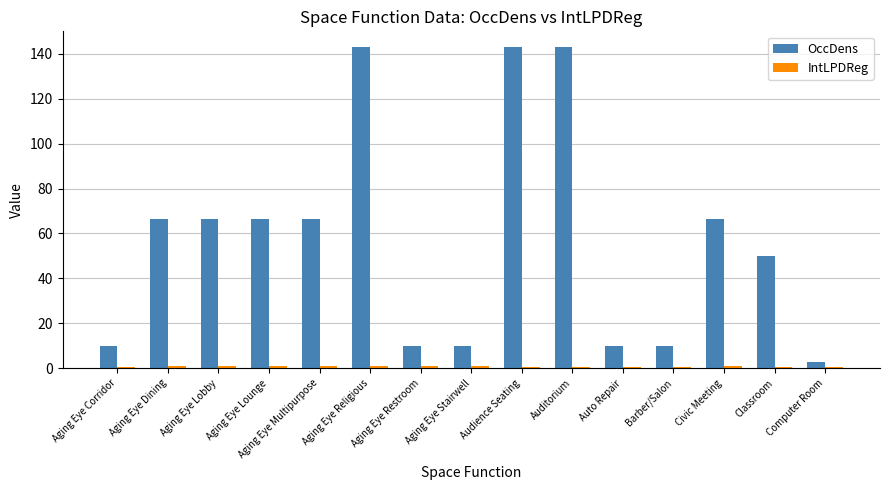

The value of OccDens at Audience Seating is 40.9. True or false?

False